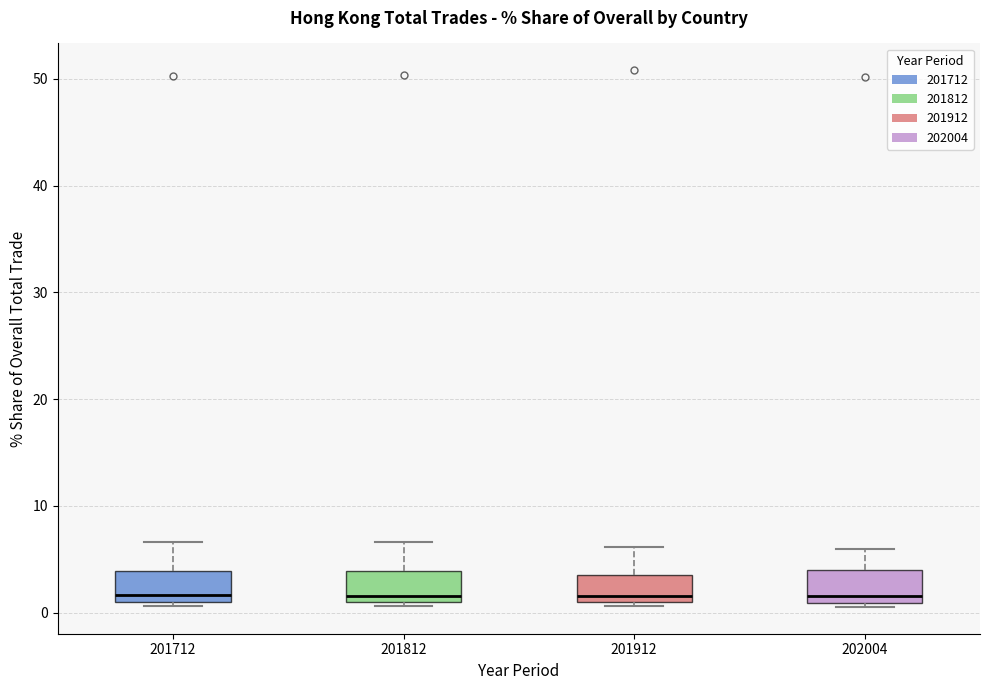

Reading left to right, read every box against the y-axis: the position of its median line, the range the box covers, and the ends of its whiskers. The values are not printed on the chart, so give them approximately, as read against the axis.

201712: median 2, box 1 to 4, whiskers 1 (just below the box's lower edge) to 7
201812: median 2, box 1 to 4, whiskers 1 (just below the box's lower edge) to 7
201912: median 2, box 1 to 4, whiskers 1 (just below the box's lower edge) to 6
202004: median 2, box 1 to 4, whiskers 1 (just below the box's lower edge) to 6